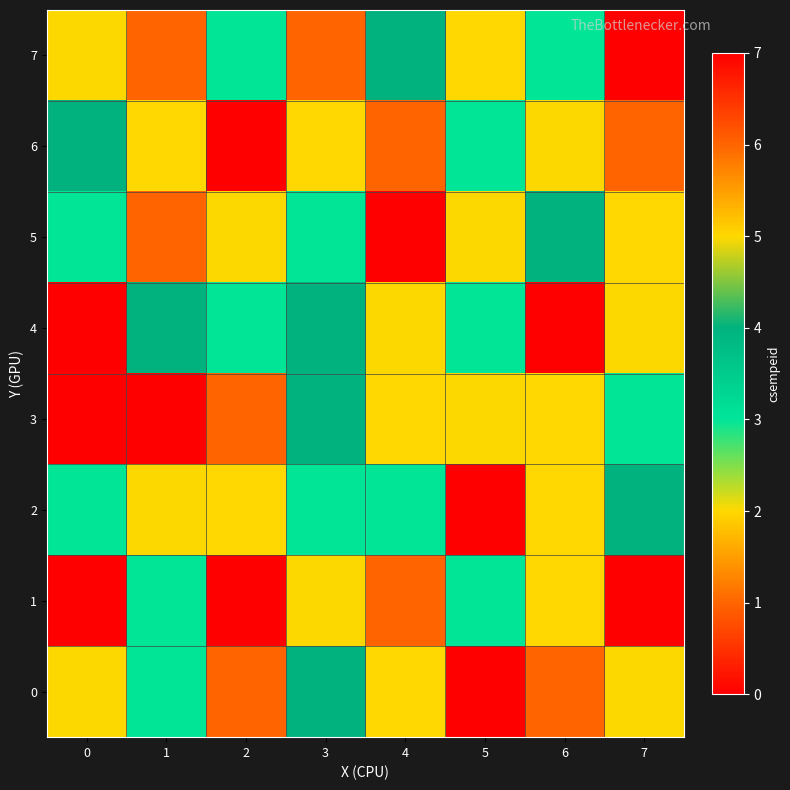

Reading left to right, transcribe all the data shown in this chart.

row_0: 0=2	1=3	2=1	3=4	4=5	5=0	6=6	7=2
row_1: 0=7	1=3	2=0	3=2	4=6	5=3	6=5	7=7
row_2: 0=3	1=2	2=5	3=3	4=3	5=0	6=5	7=4
row_3: 0=0	1=0	2=1	3=4	4=5	5=2	6=5	7=3
row_4: 0=7	1=4	2=3	3=4	4=2	5=3	6=0	7=2
row_5: 0=3	1=1	2=2	3=3	4=0	5=2	6=4	7=5
row_6: 0=4	1=5	2=0	3=5	4=6	5=3	6=2	7=1
row_7: 0=2	1=6	2=3	3=6	4=4	5=5	6=3	7=0